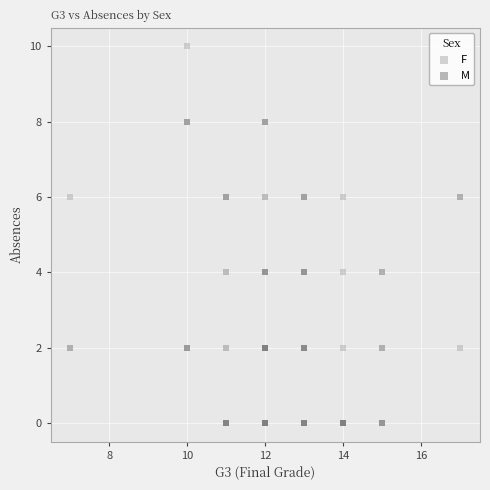

Which series reaches the maximum Y coordinate?

F